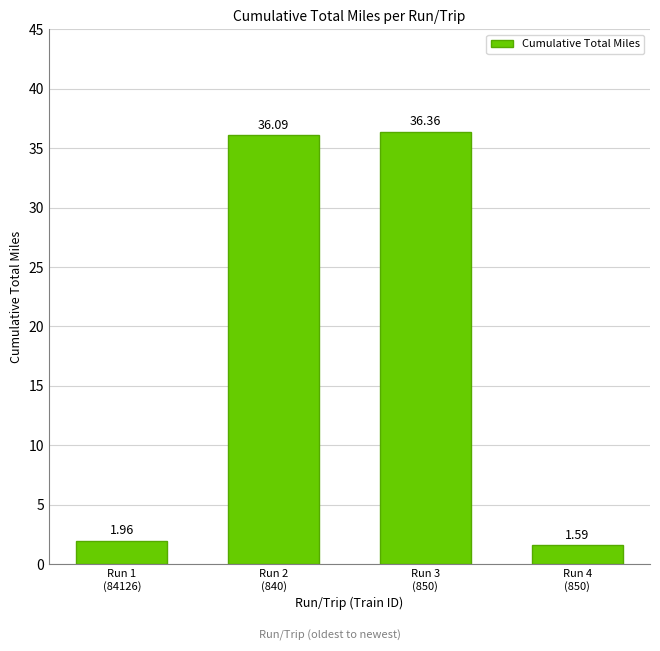

What is the label of the 2nd bar from the left?

Run 2
(840)